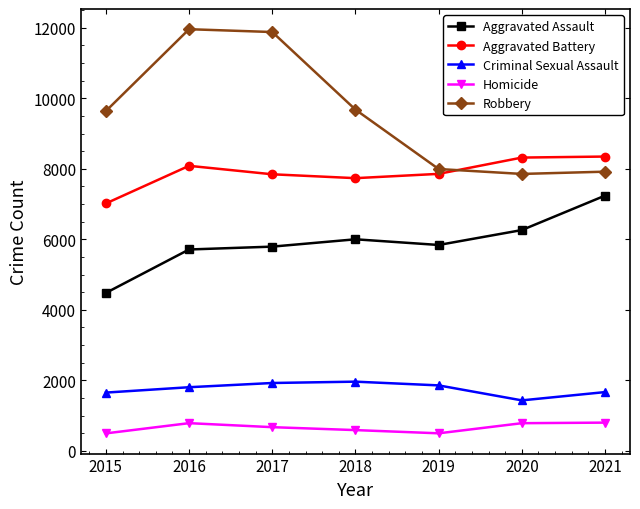

What is the difference between the highest and lowest values at 2021?

7547